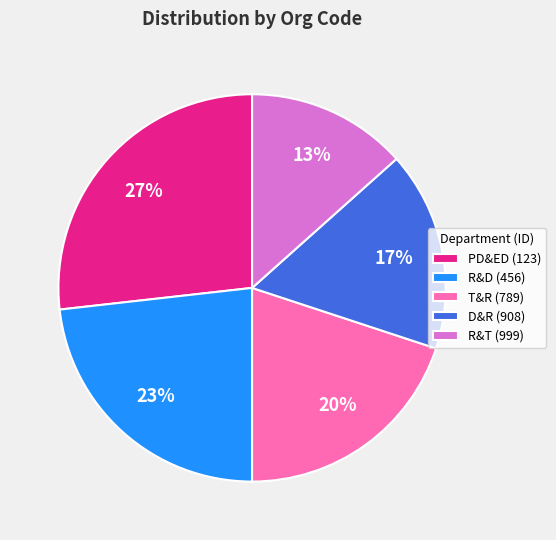

To the nearest percent, what percentage of the pie is D&R (908)?

17%